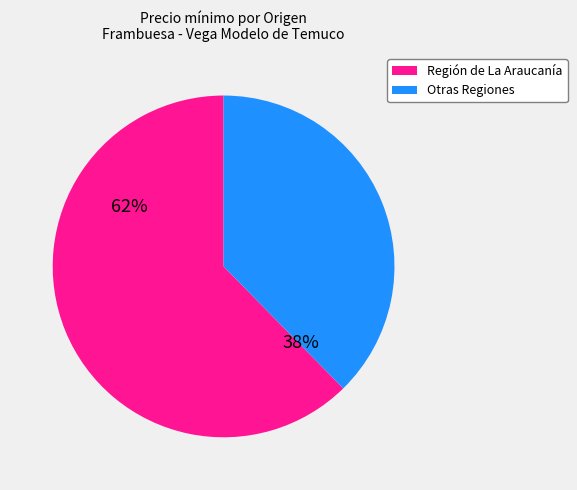

How many slices are in this pie chart?

2